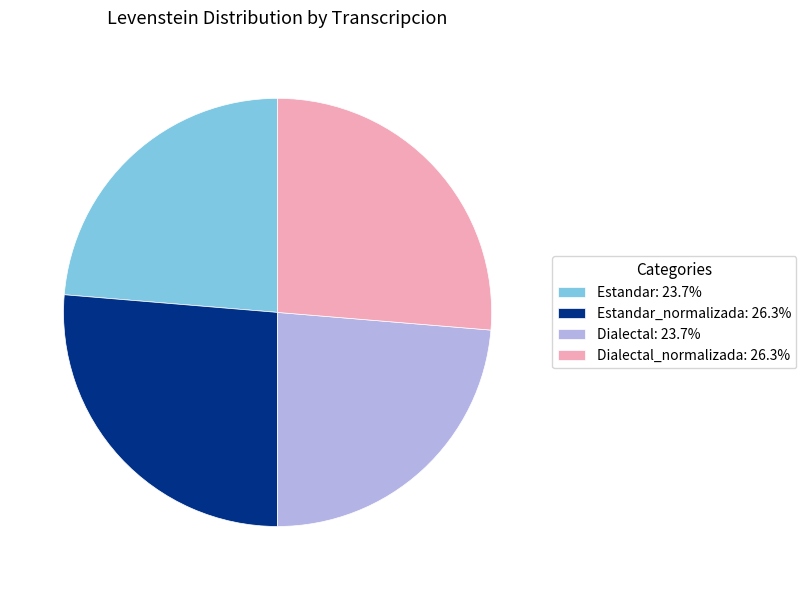

Is there any slice that represents more than half of the pie?

No